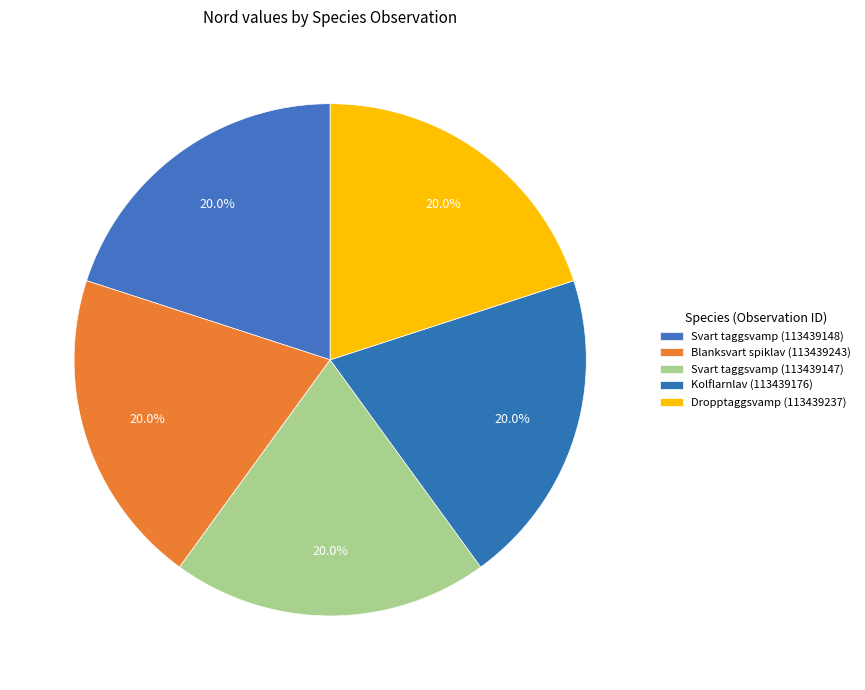

Does Dropptaggsvamp (113439237) account for over 50% of the chart?

No